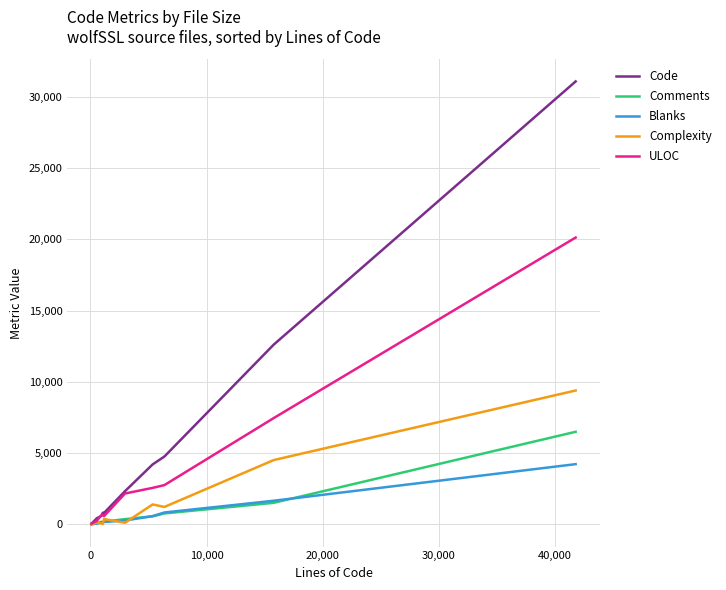

Which series has the largest range (max minus min)?

Code